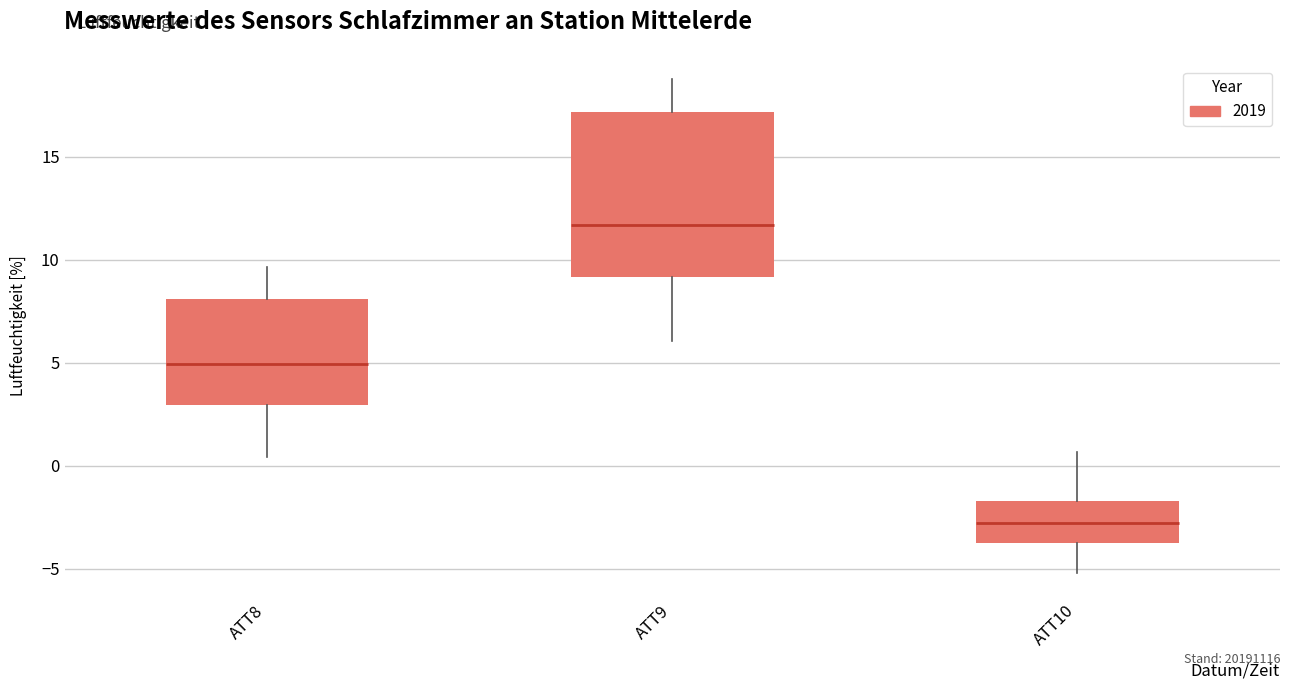

Comparing the boxes themselves (not the whiskers), which one is the tallest?

ATT9